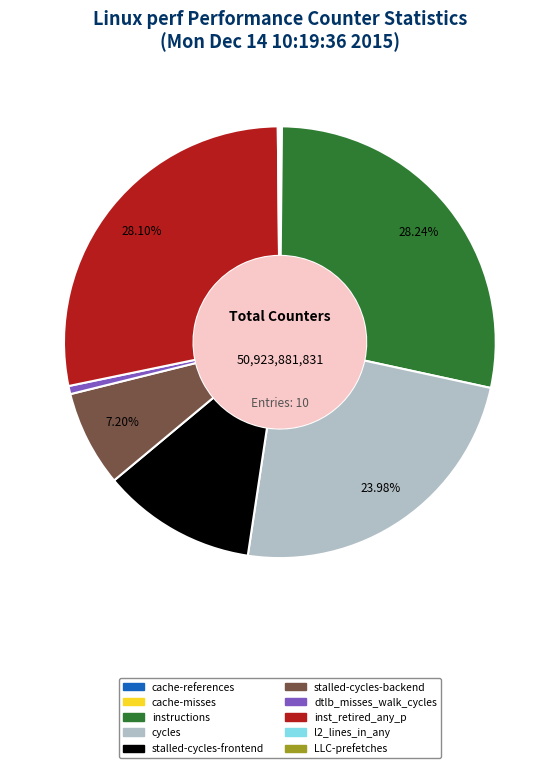

Is there any slice that represents more than half of the pie?

No